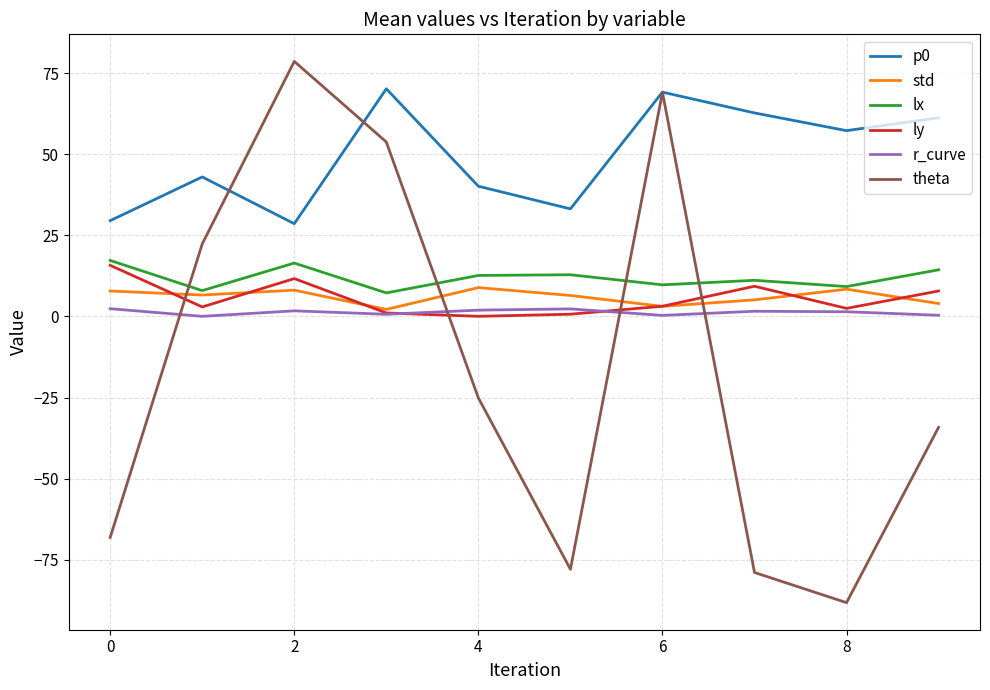

True or false: lx and r_curve intersect in this chart.

False